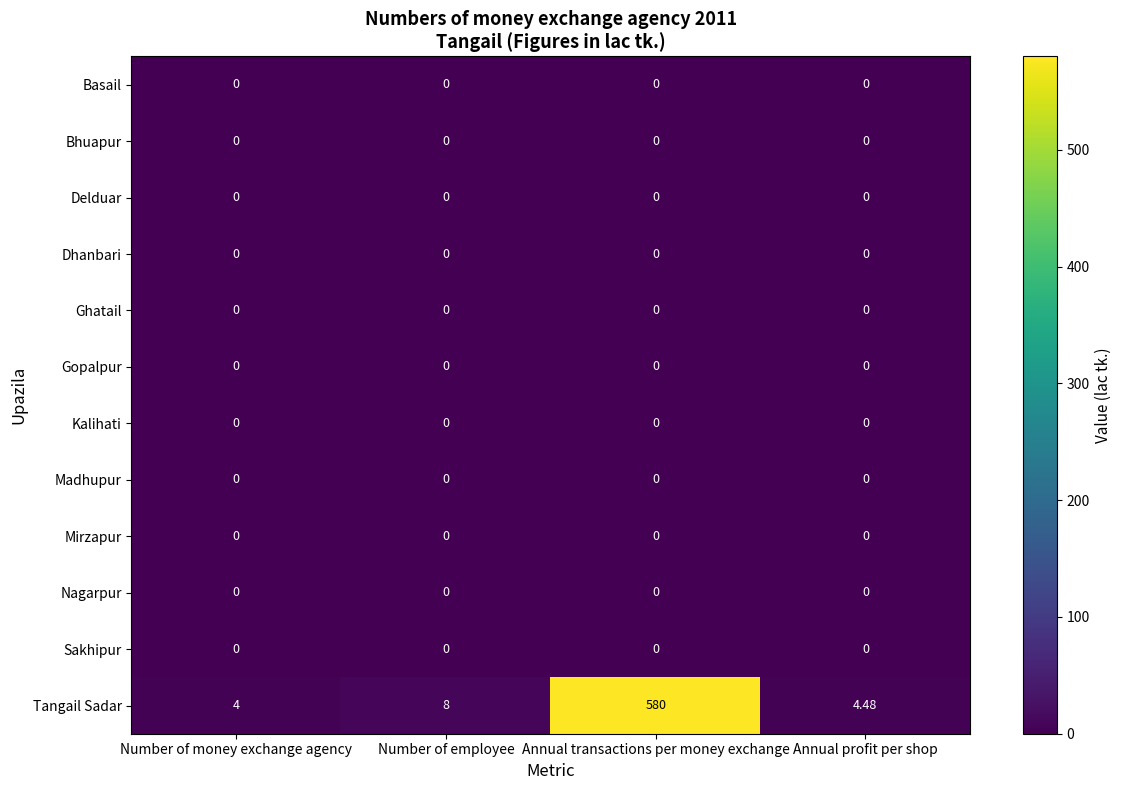

Which series changed the most between Number of money exchange agency and Number of employee?

Tangail Sadar